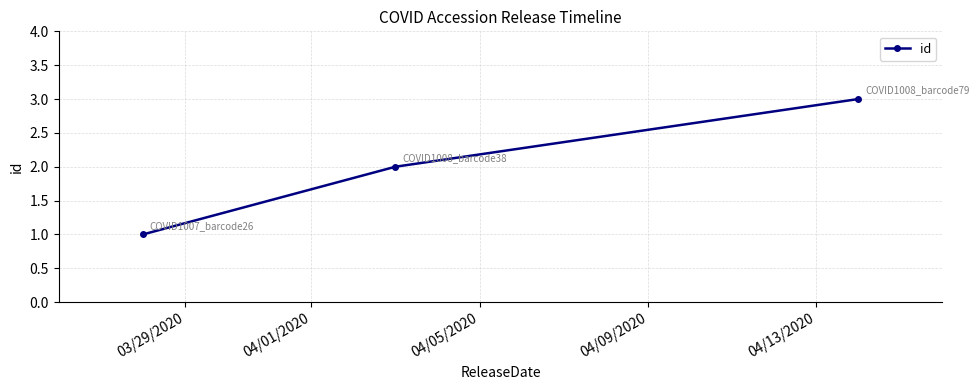

What is the sum of all values?

6